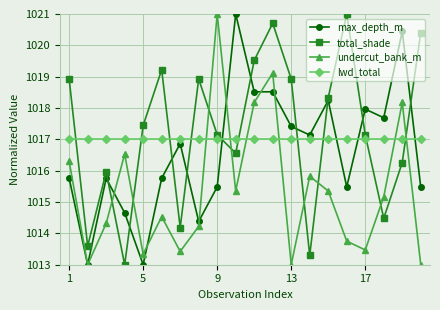

How many interior local valleys does the undercut_bank_m series have?

6